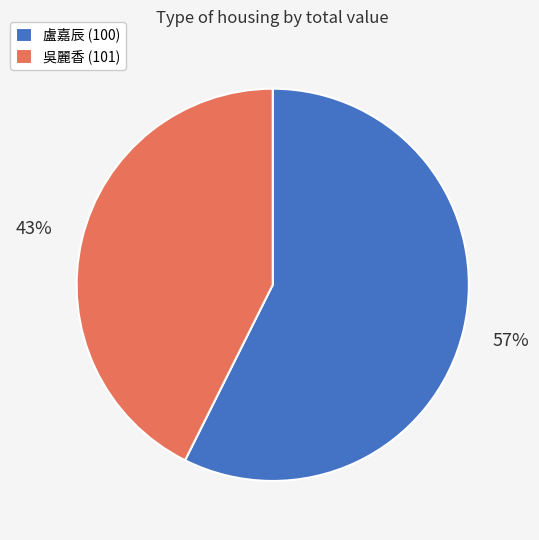

How many segments does this pie chart have?

2